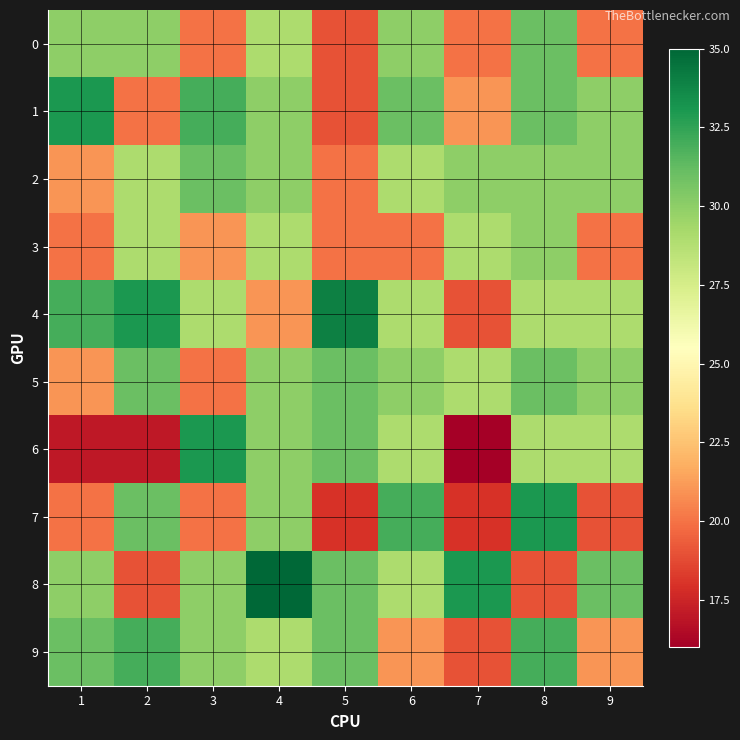

Which series has the widest spread of values?

6